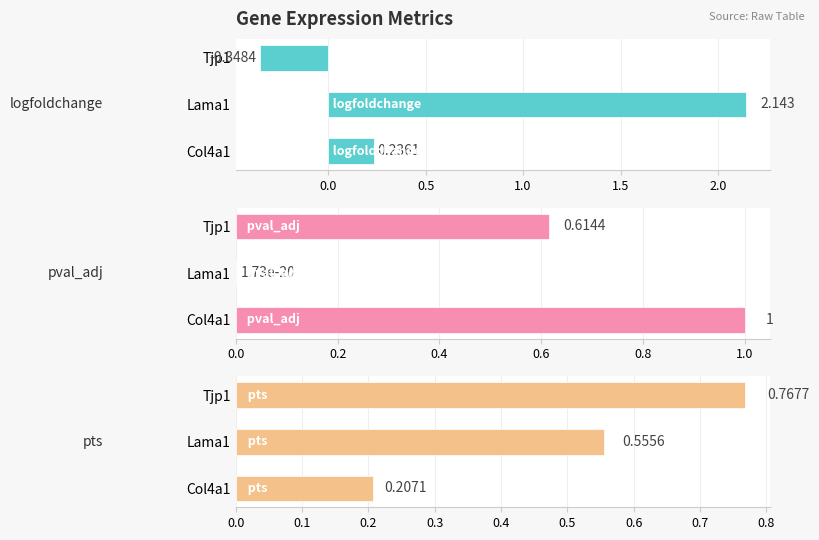

Does the chart contain stacked bars?

No